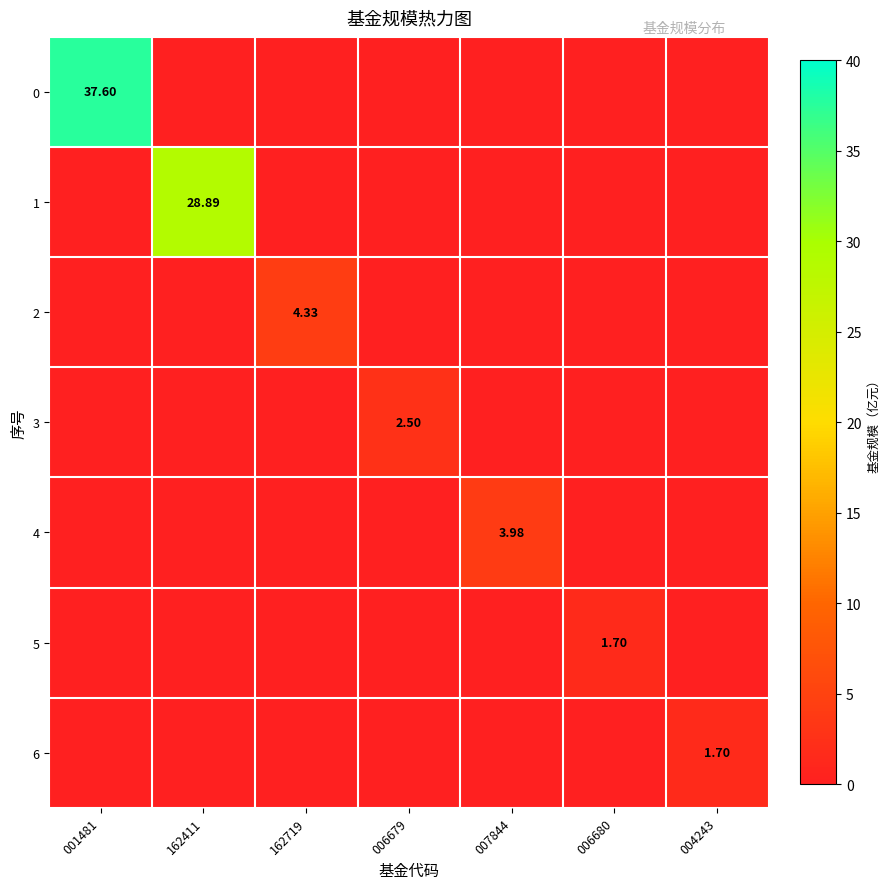

True or false: 1 has a value of 28.9 at 162411.

True